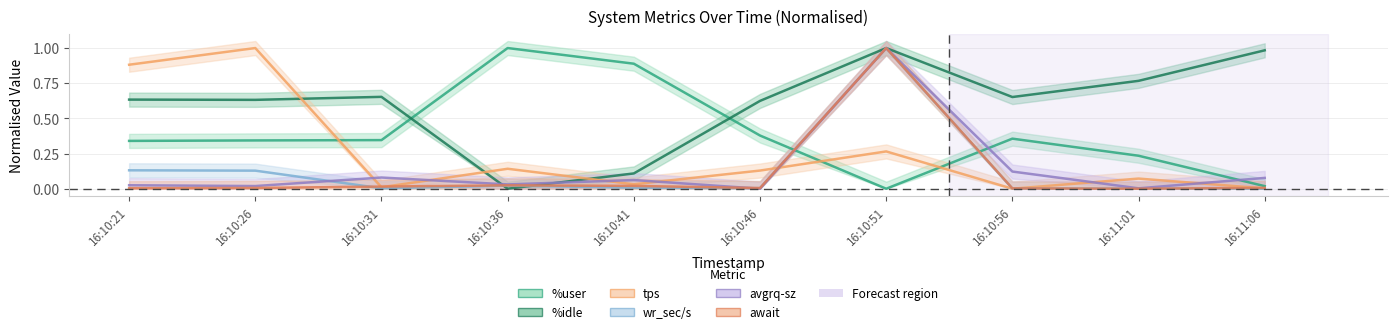

Which has a higher value, 16:10:56 or 16:11:06?

16:10:56